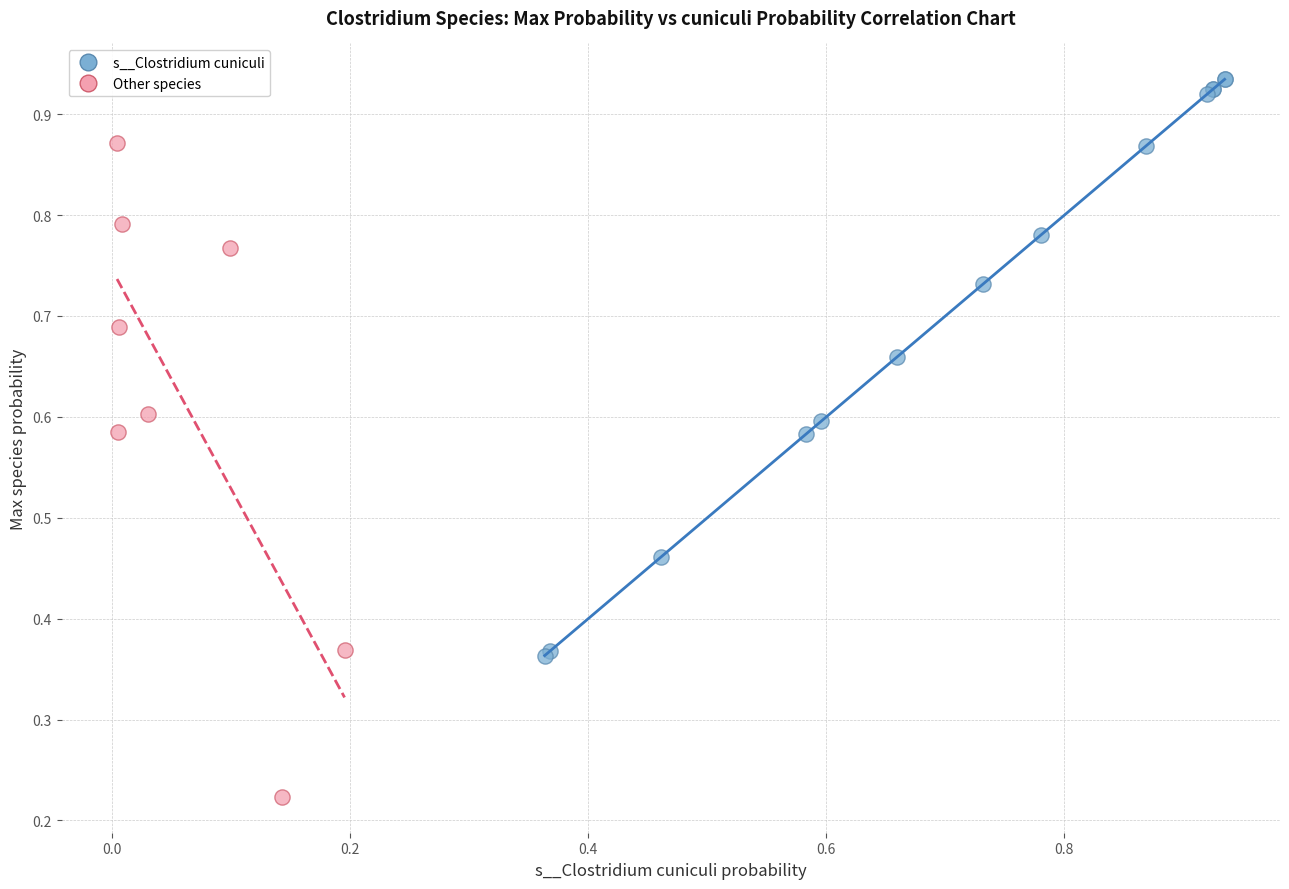

Which series contains the highest Y value?

s__Clostridium cuniculi